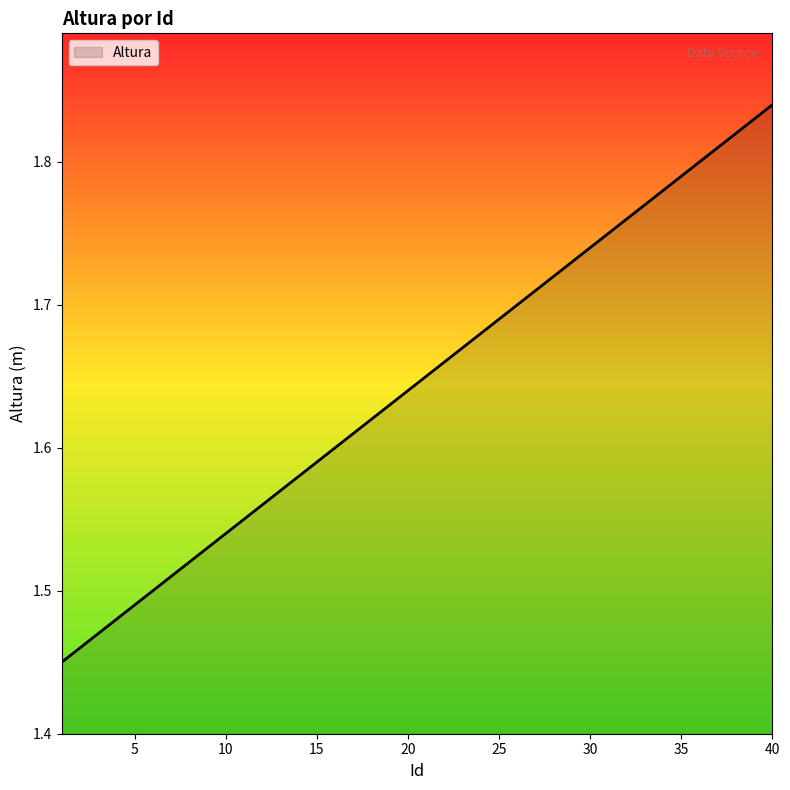

What is the difference between the maximum and minimum values?

0.4